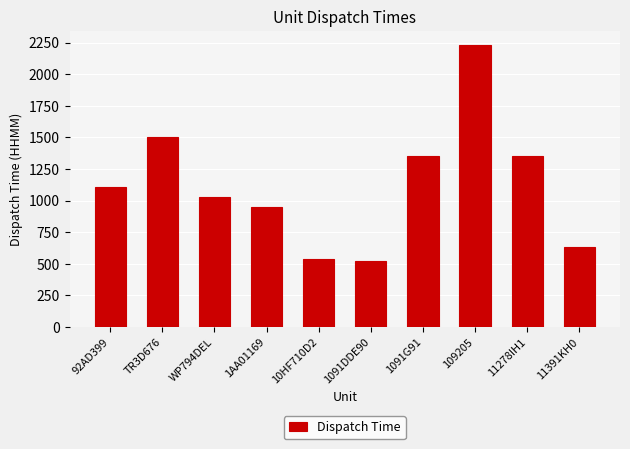

How many categories are shown in the chart?

10